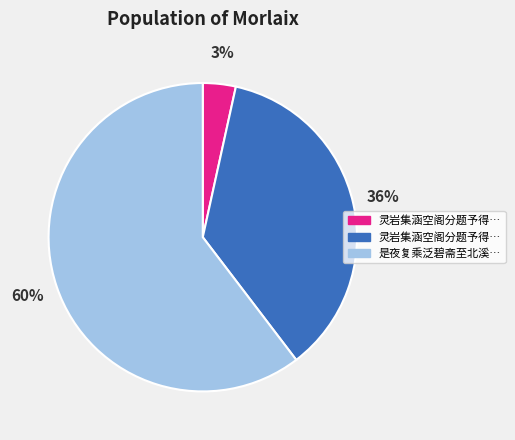

Is there any slice that represents more than half of the pie?

Yes